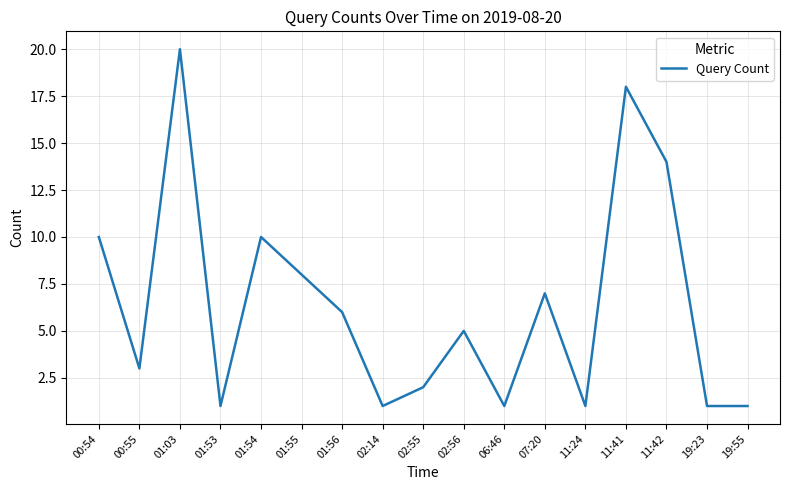

Does the chart have visible grid lines?

Yes